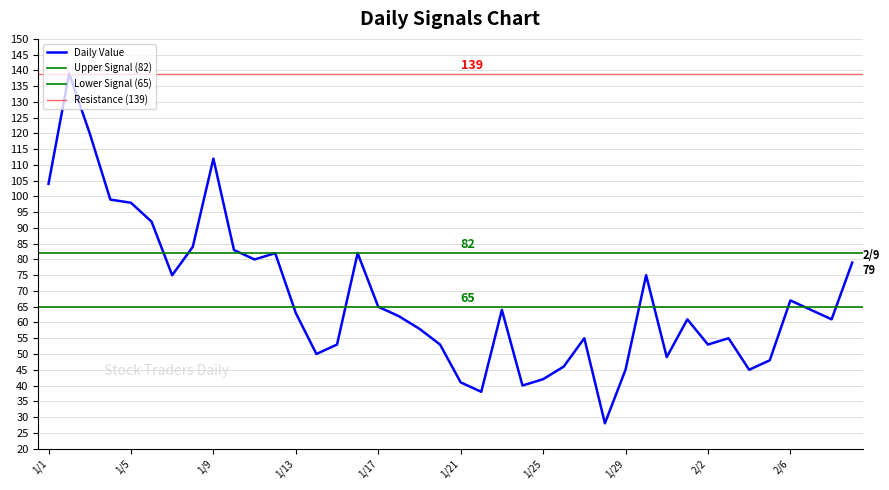

What is the change in value from 1/16 to 2/7?

-18